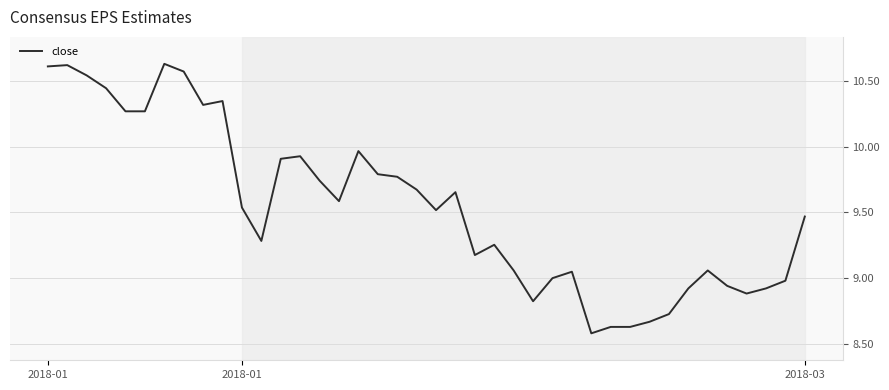

What is the difference between the maximum and minimum values?

2.1